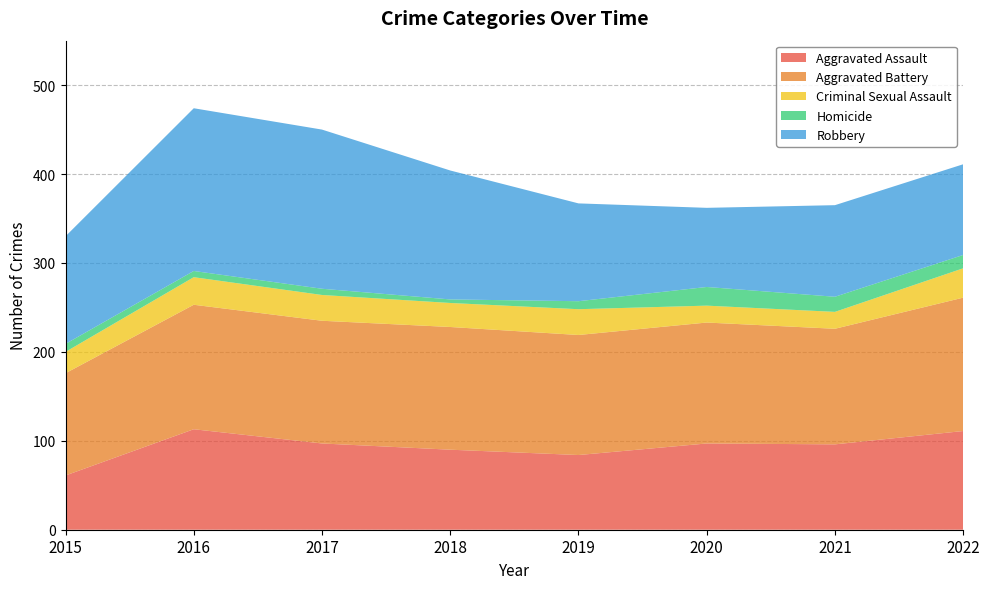

Reading right to left, extract all data points from this chart.

Aggravated Assault: 2022=111	2021=96	2020=97	2019=84	2018=90	2017=97	2016=113	2015=61
Aggravated Battery: 2022=150	2021=130	2020=136	2019=135	2018=138	2017=138	2016=140	2015=115
Criminal Sexual Assault: 2022=33	2021=19	2020=19	2019=29	2018=27	2017=29	2016=31	2015=24
Homicide: 2022=15	2021=17	2020=21	2019=9	2018=4	2017=7	2016=7	2015=9
Robbery: 2022=102	2021=103	2020=89	2019=110	2018=145	2017=179	2016=183	2015=121